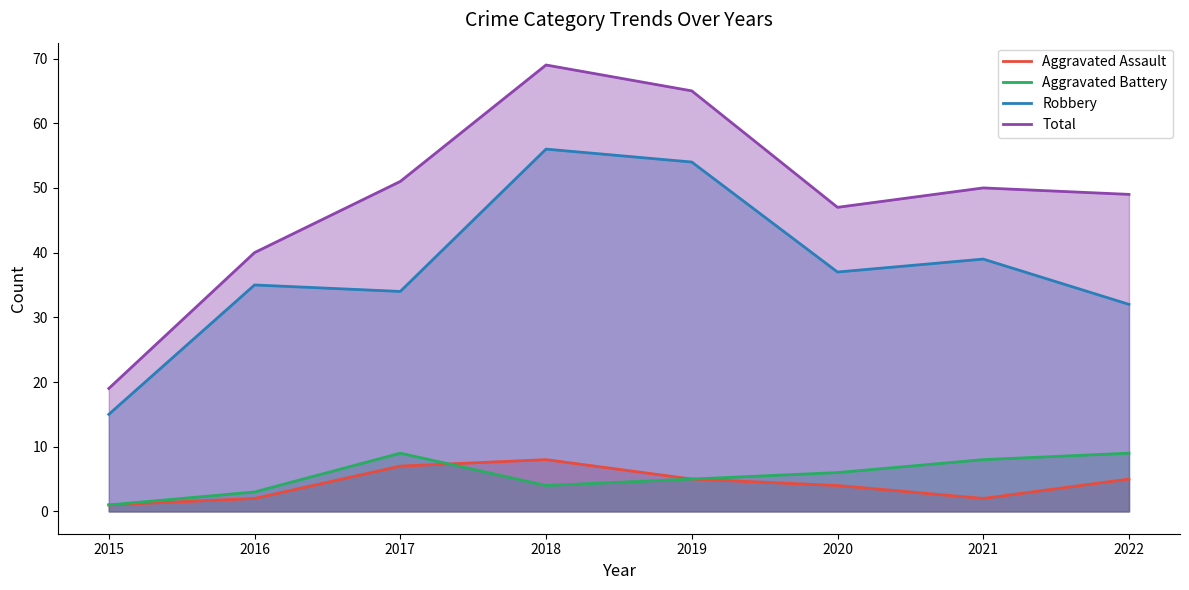

What is the total value across all series at 2020?

94